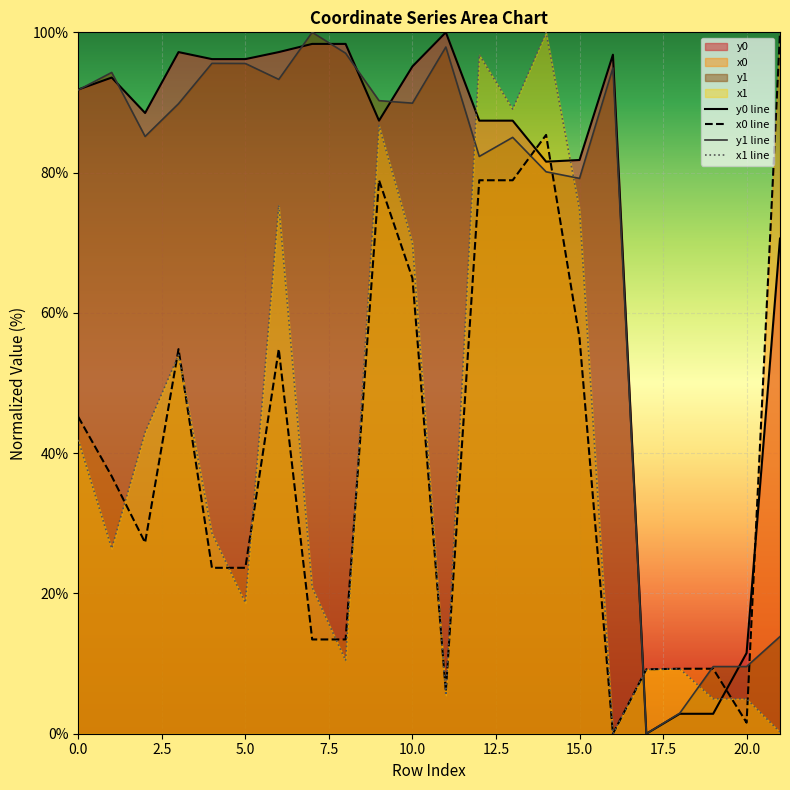

At 10.0, list the series in order from smallest to largest.

x0 line, x1 line, y1 line, y0 line